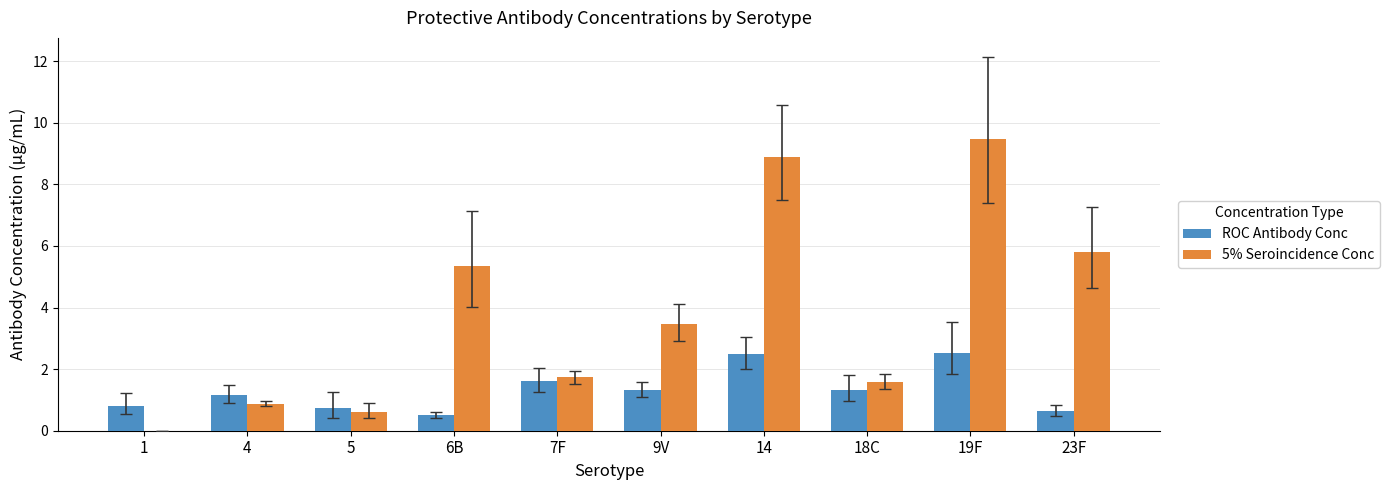

What are all the series names shown in the legend?

ROC Antibody Conc, 5% Seroincidence Conc